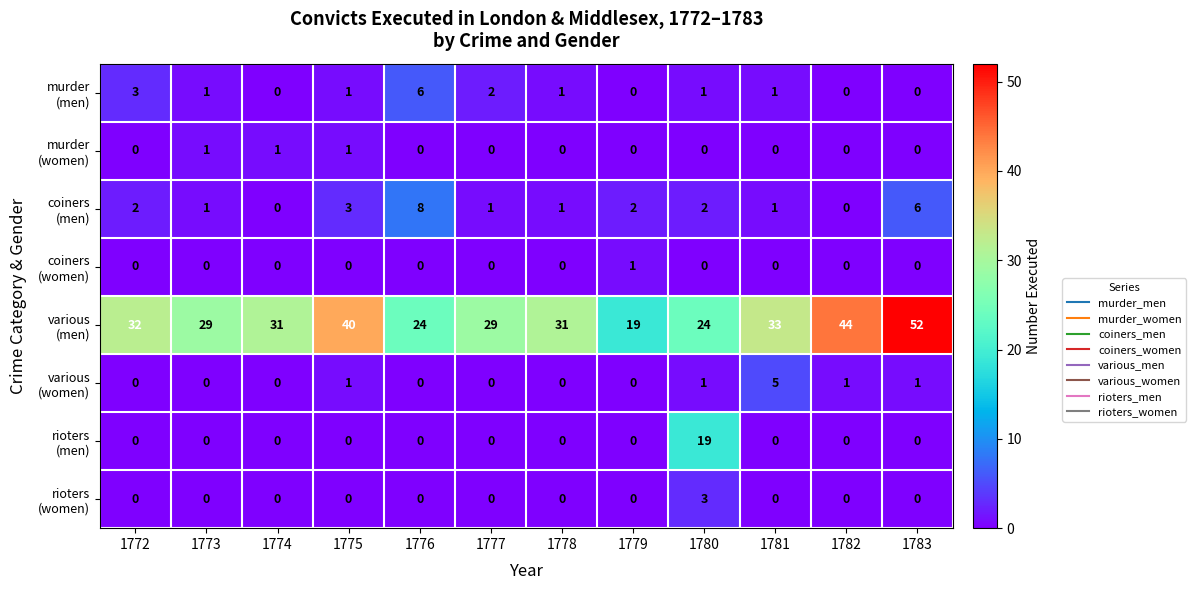

How many data points does each series have?

12